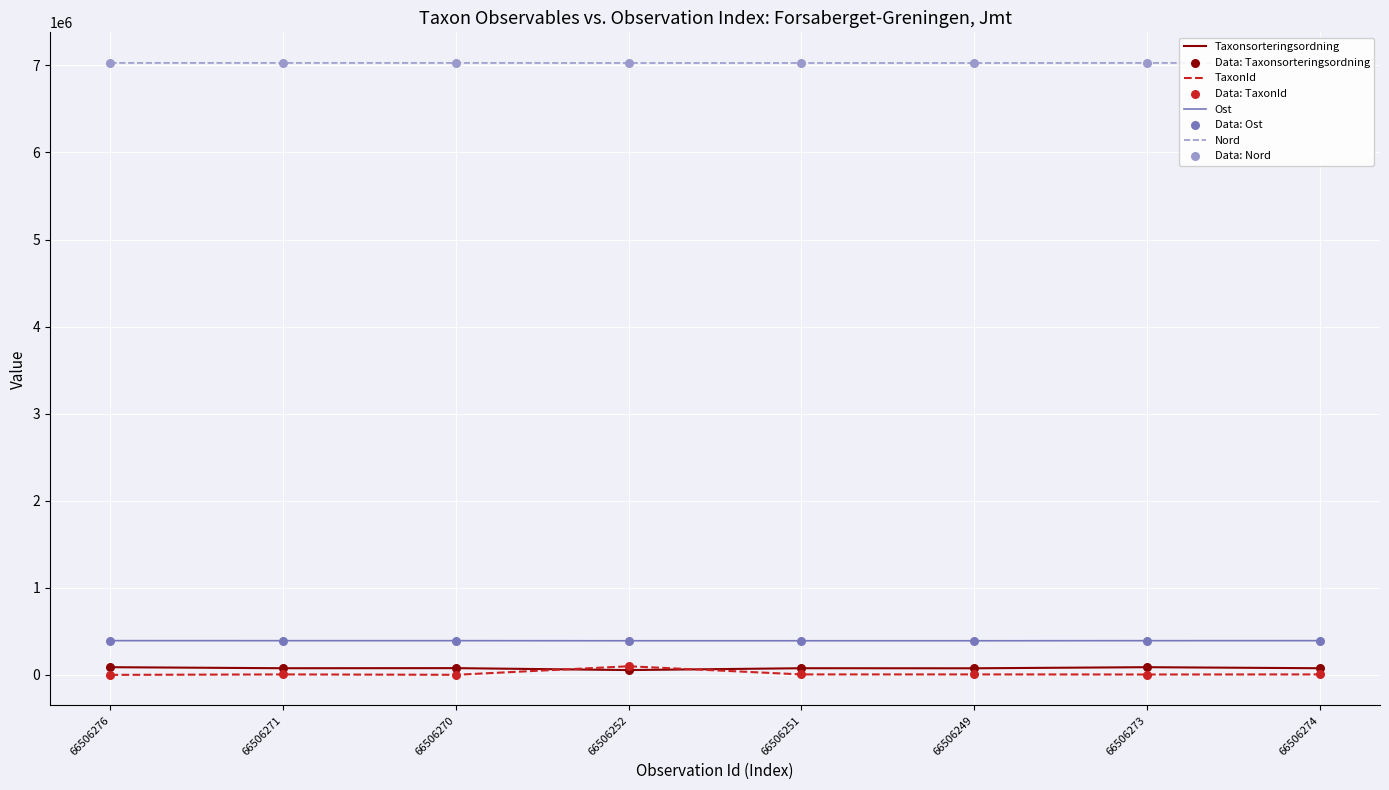

At how many categories does at least one series exceed 1687140?

8